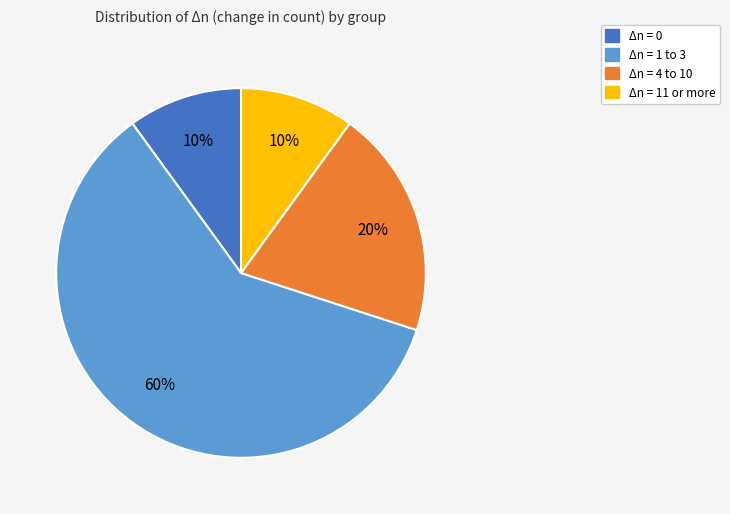

To the nearest percent, what is the average slice percentage?

25%